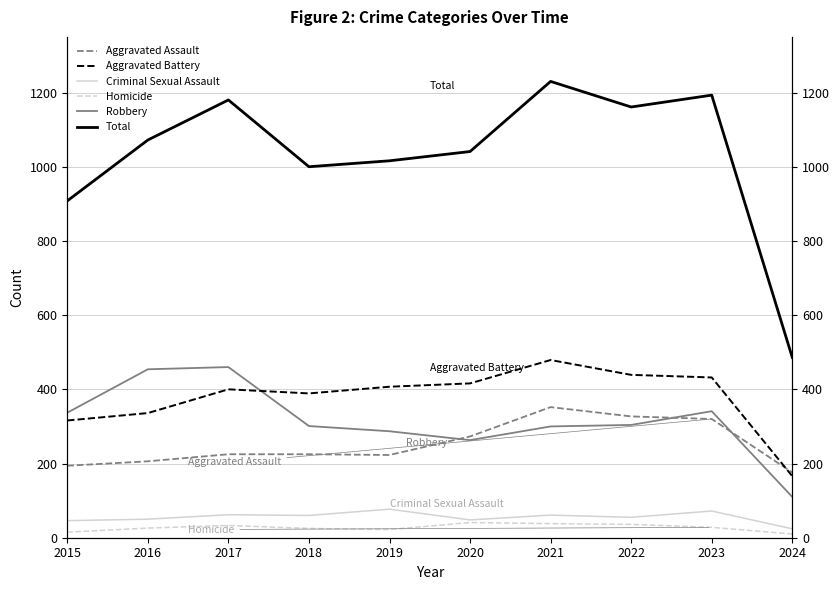

Where is the first local minimum for Robbery?

2020